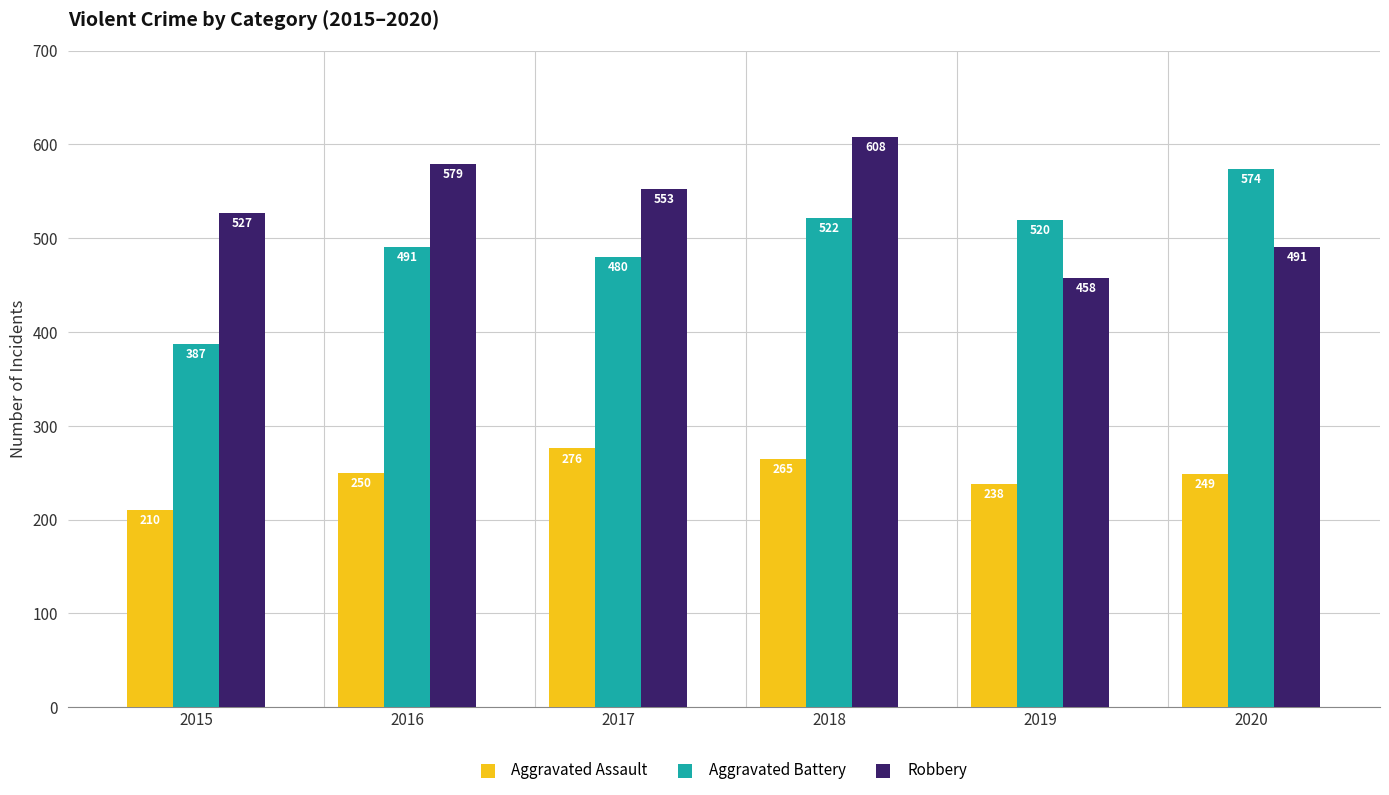

What is the smallest value displayed?

210